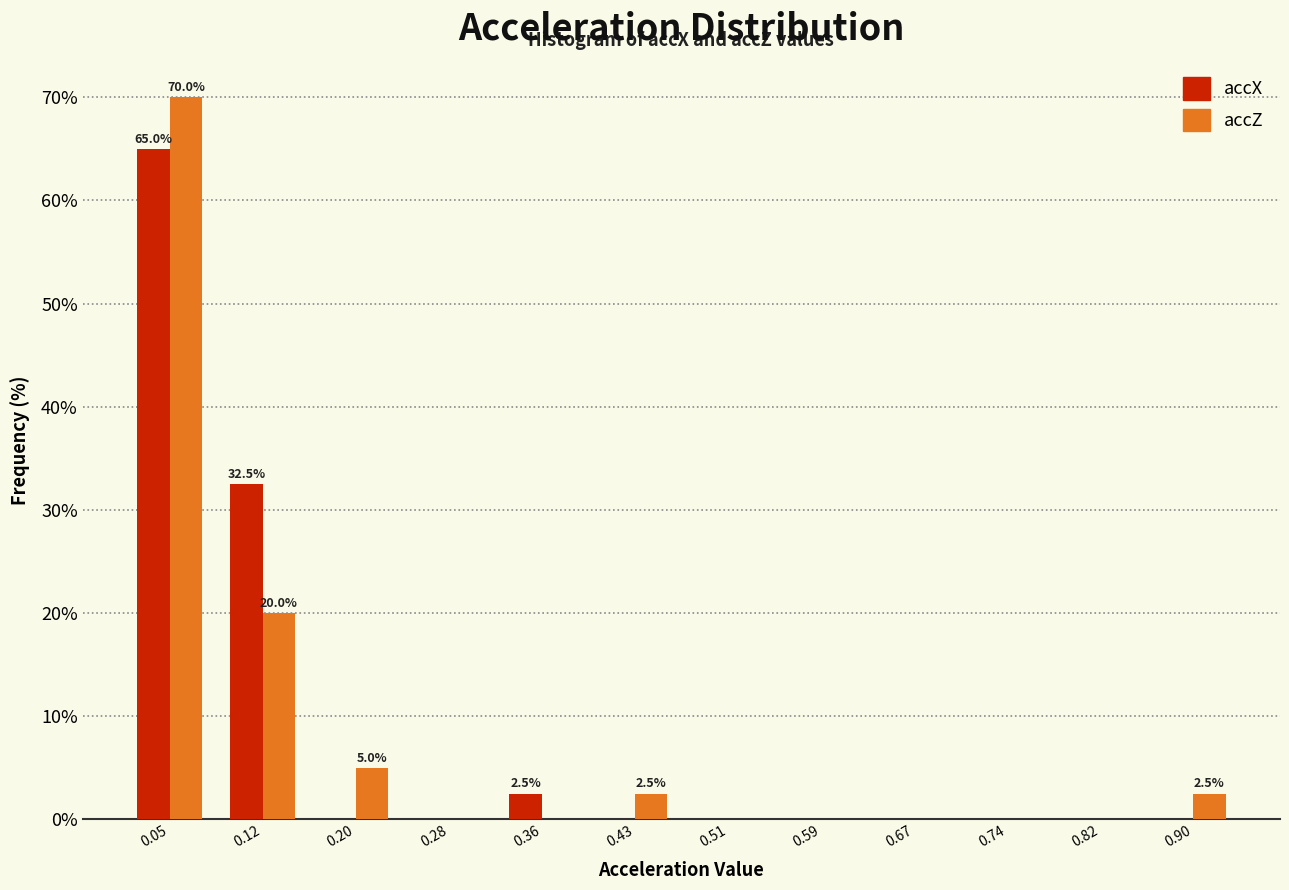

In the accZ series, which range on the x-axis has the tallest bar?

0.01 to 0.08